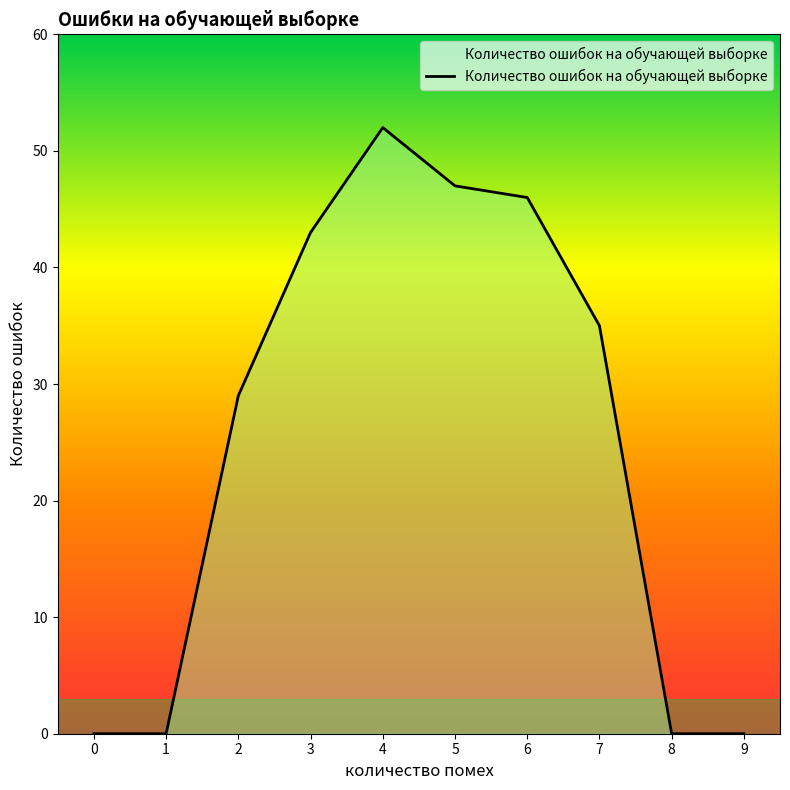

Which label corresponds to the largest value in the chart?

4